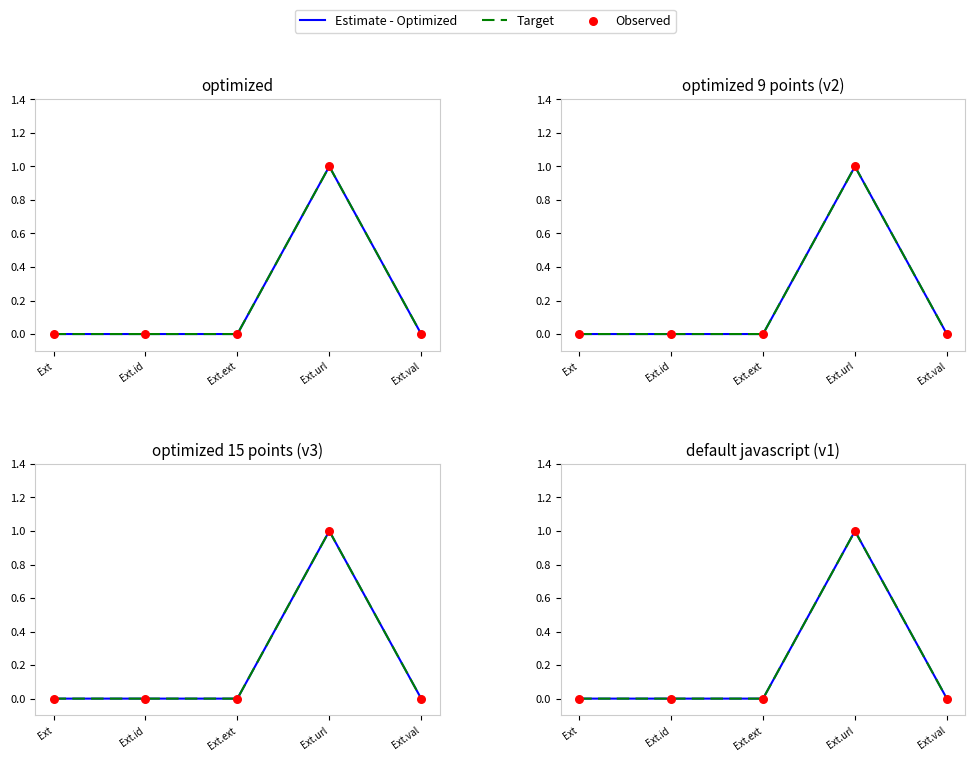

Which series has the largest total across all categories?

Estimate - Optimized